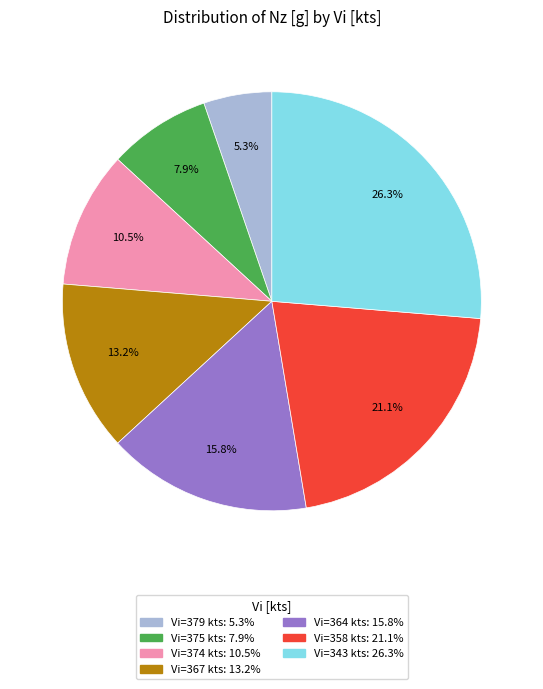

Is there any slice that represents more than half of the pie?

No